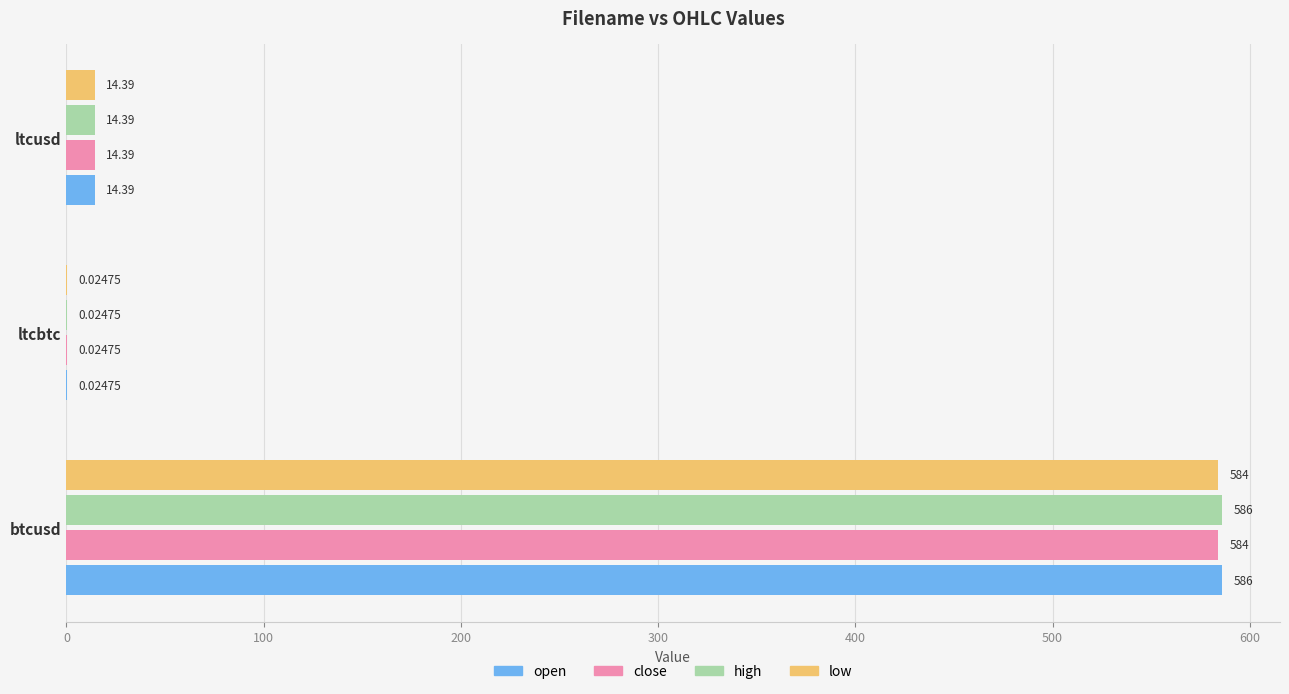

At which label is close closest to 292?

ltcusd